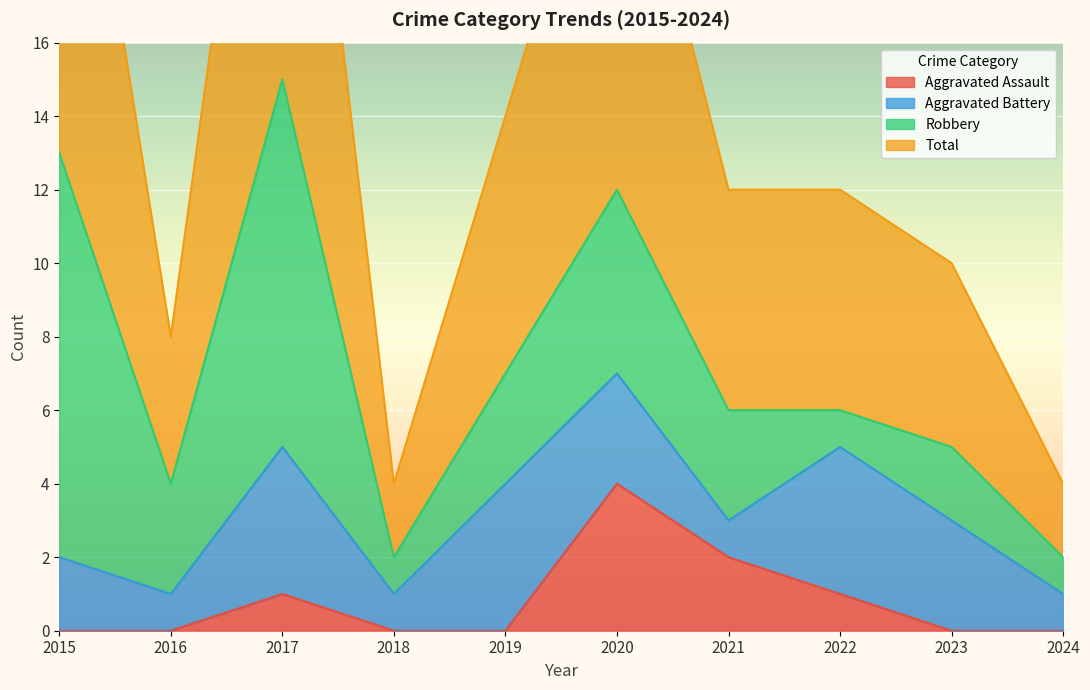

The value of Aggravated Assault at 2019 is 0. True or false?

True